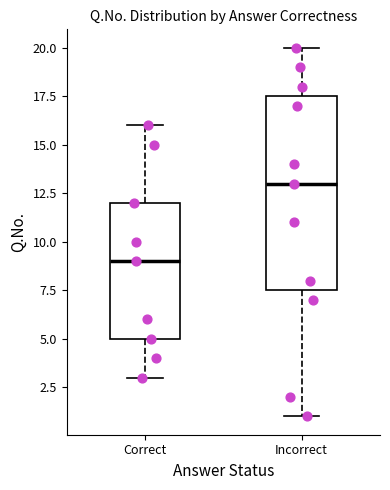

Where does the median line of the box for Incorrect sit on the y-axis? The values are not printed on the chart, so give them approximately, as read against the axis.

13.0